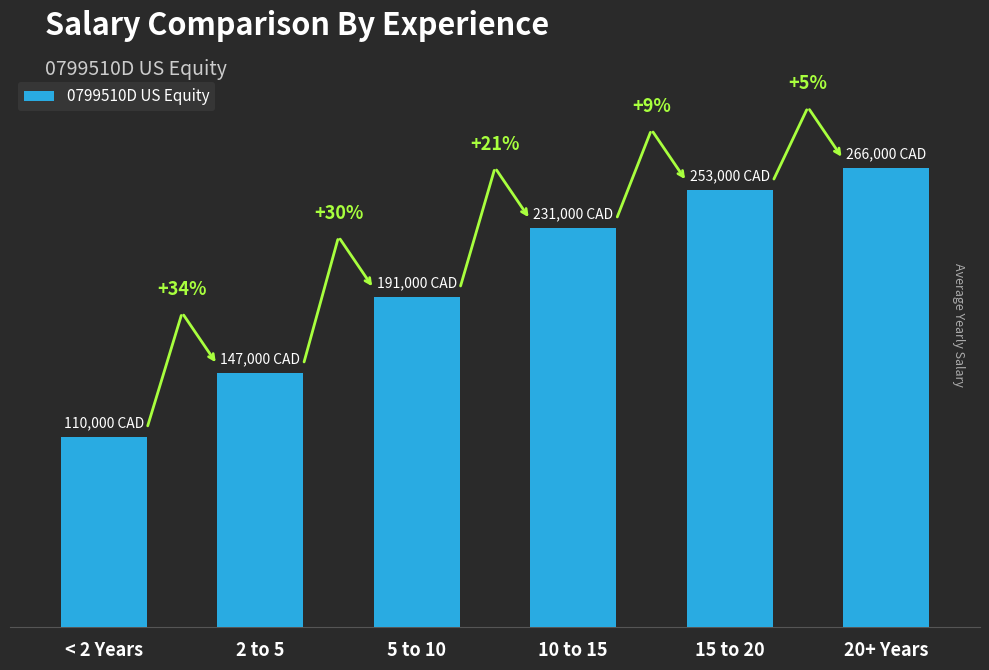

At which label does the data first exceed 231000?

15 to 20